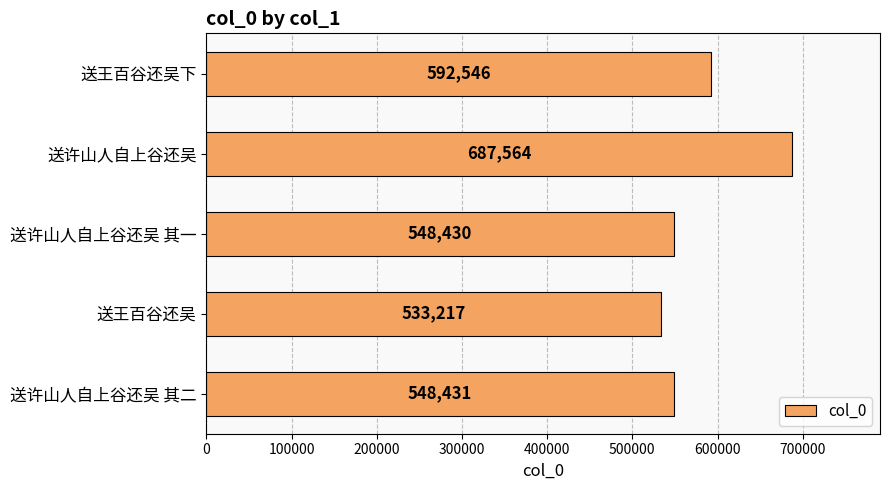

How many categories are shown in the chart?

5